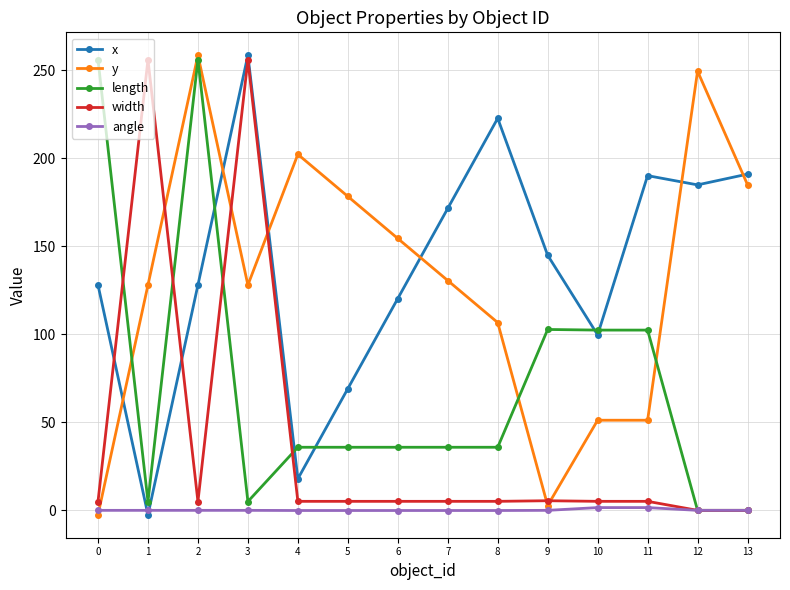

True or false: x and length cross at least once.

True